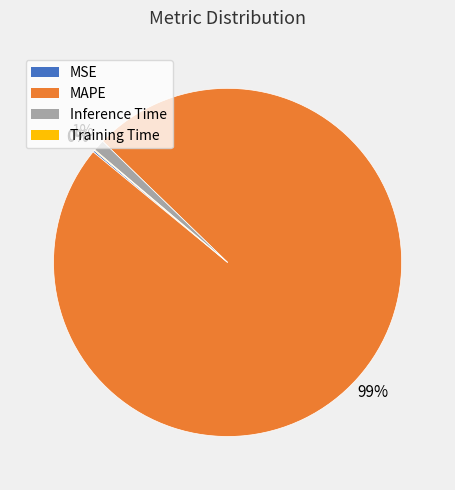

The MAPE slice represents 90% of the pie. True or false?

False